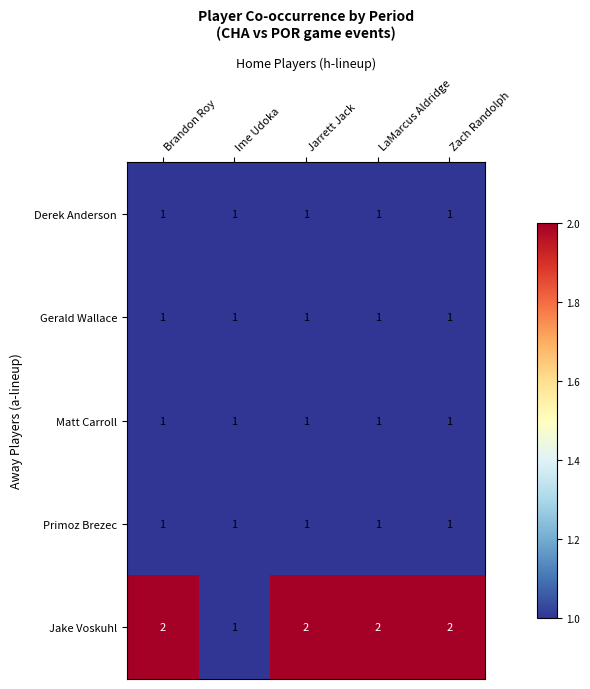

The Derek Anderson series shows 1 at Zach Randolph. True or false?

True